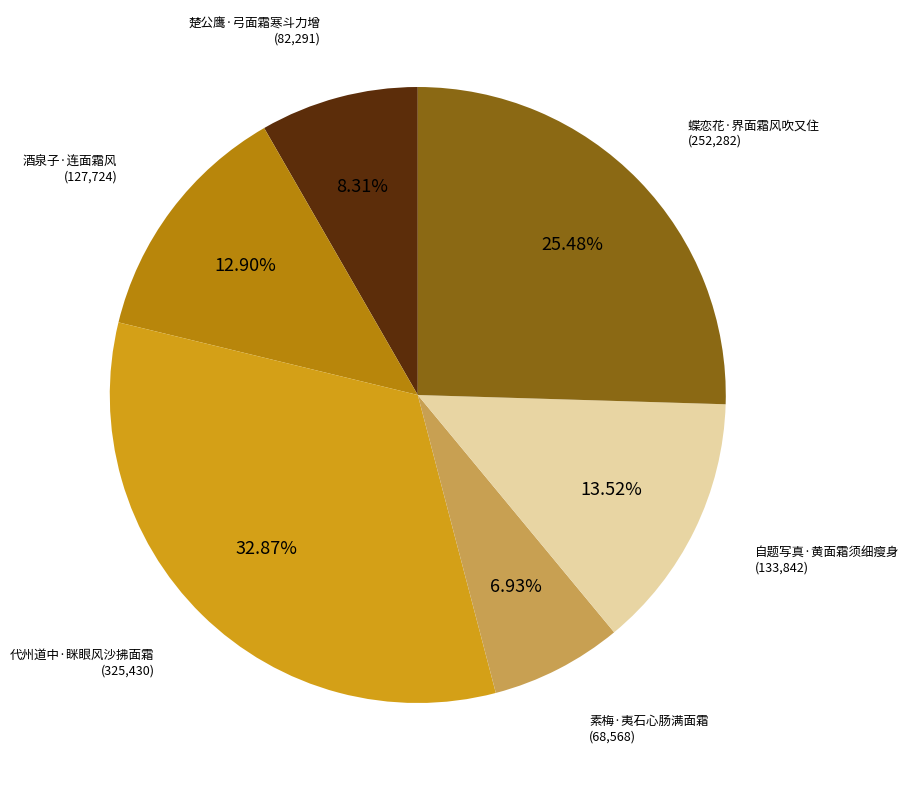

Does any single category account for the majority?

No